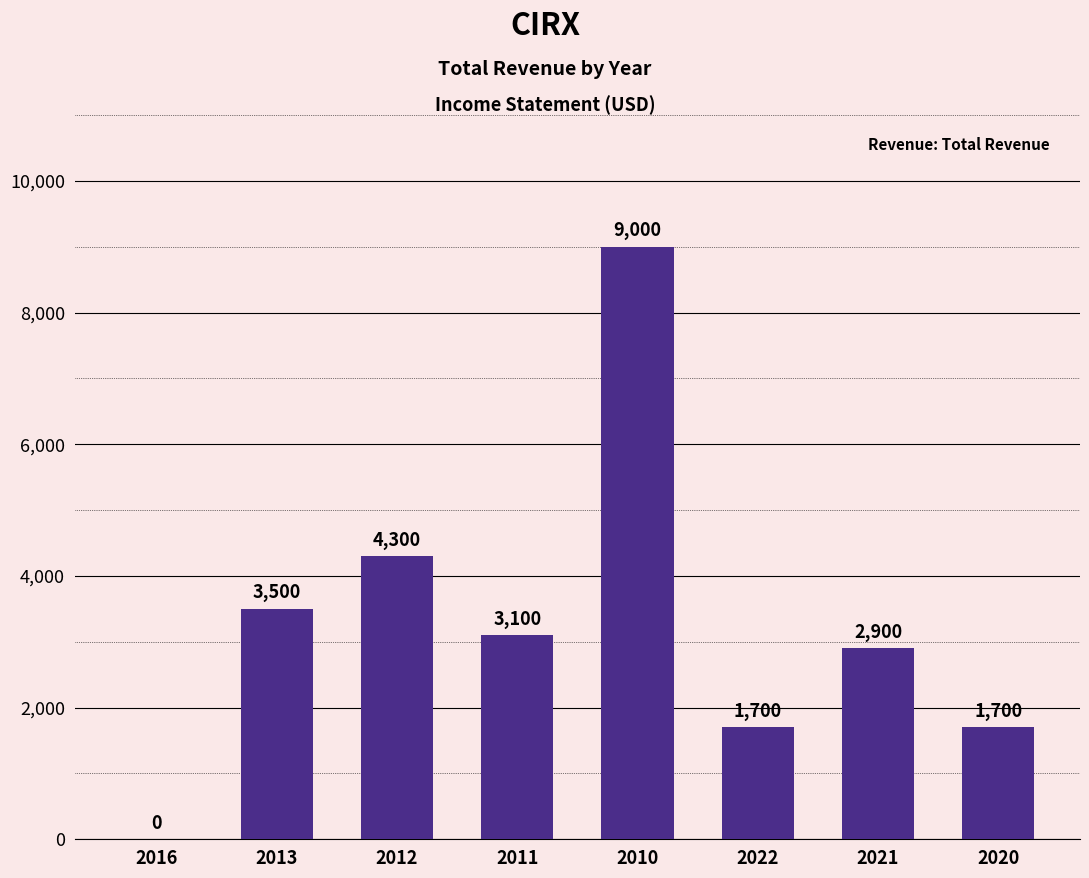

At which label is the value closest to 4500?

2012